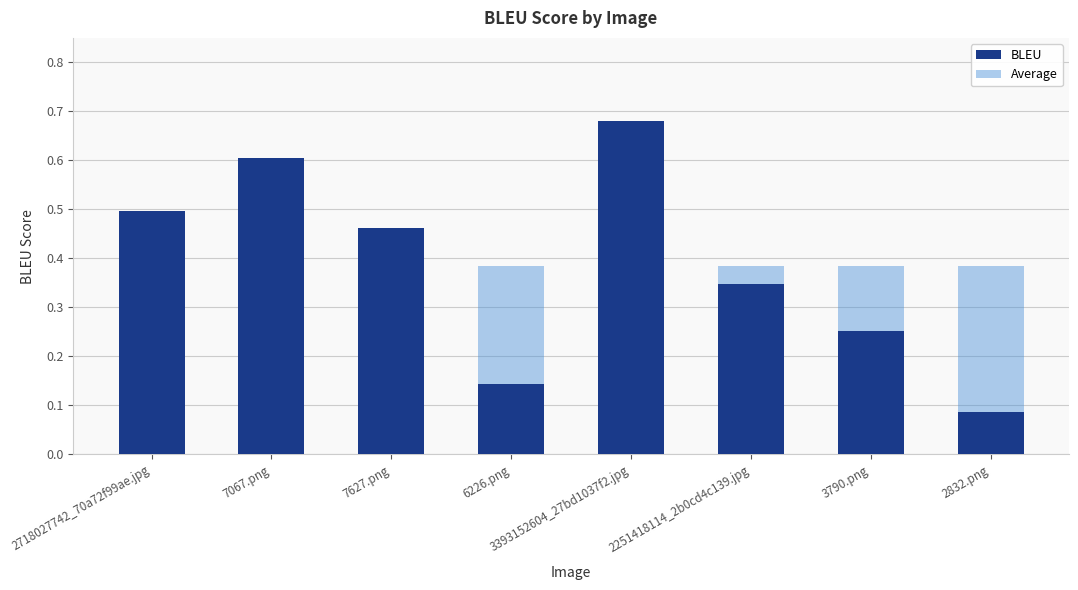

Which label corresponds to the smallest value in the chart?

2832.png